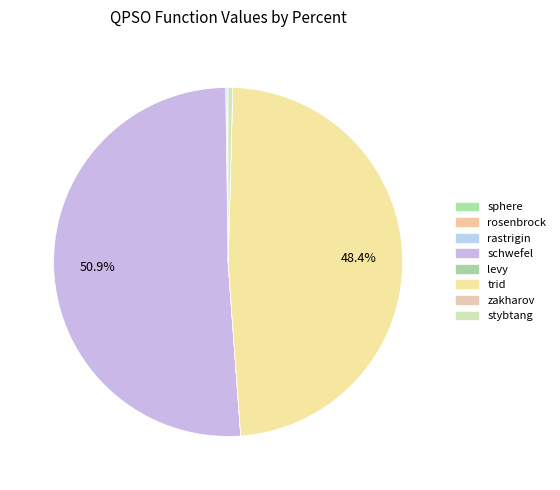

True or false: zakharov accounts for 1% of the total.

False